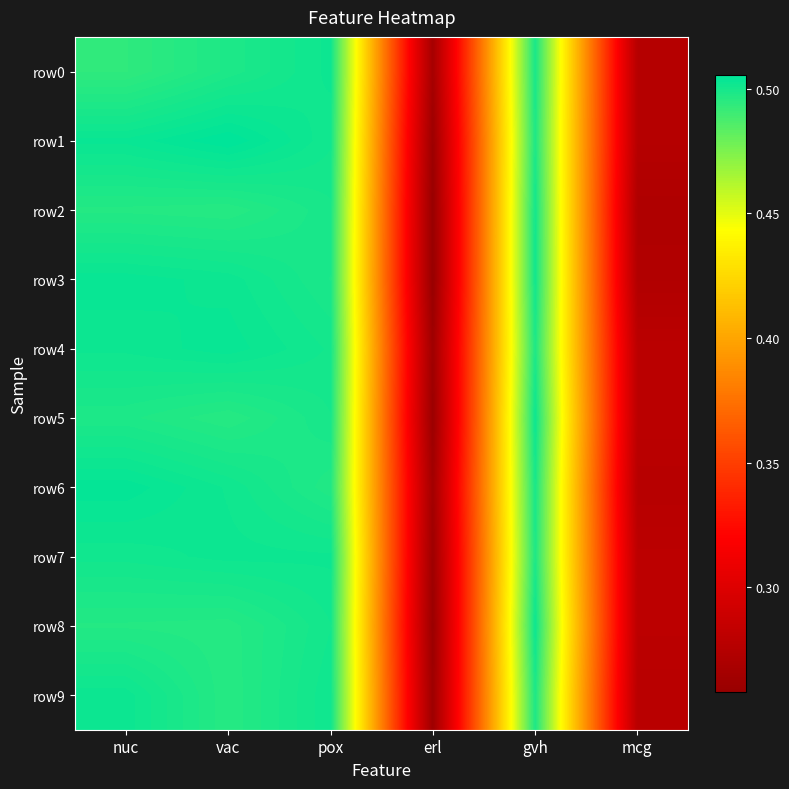

Reading left to right, what are all the values shown in this chart?

row0: nuc=0.5	vac=0.5	pox=0.5	erl=0.3	gvh=0.5	mcg=0.3
row1: nuc=0.5	vac=0.5	pox=0.5	erl=0.3	gvh=0.5	mcg=0.3
row2: nuc=0.5	vac=0.5	pox=0.5	erl=0.3	gvh=0.5	mcg=0.3
row3: nuc=0.5	vac=0.5	pox=0.5	erl=0.3	gvh=0.5	mcg=0.3
row4: nuc=0.5	vac=0.5	pox=0.5	erl=0.3	gvh=0.5	mcg=0.3
row5: nuc=0.5	vac=0.5	pox=0.5	erl=0.3	gvh=0.5	mcg=0.3
row6: nuc=0.5	vac=0.5	pox=0.5	erl=0.3	gvh=0.5	mcg=0.3
row7: nuc=0.5	vac=0.5	pox=0.5	erl=0.3	gvh=0.5	mcg=0.3
row8: nuc=0.5	vac=0.5	pox=0.5	erl=0.3	gvh=0.5	mcg=0.3
row9: nuc=0.5	vac=0.5	pox=0.5	erl=0.3	gvh=0.5	mcg=0.3